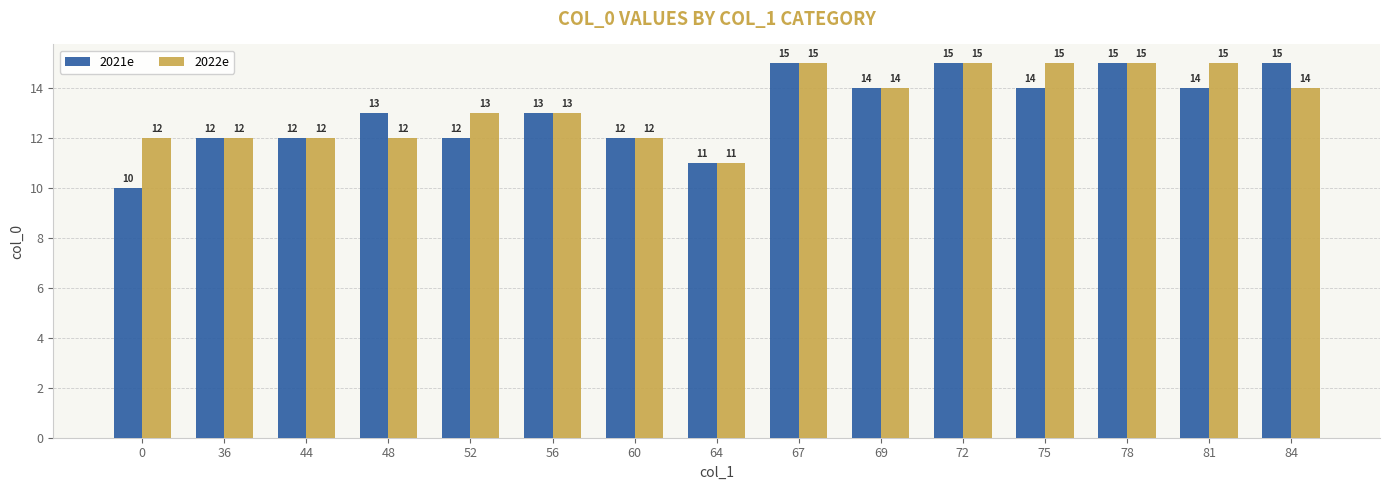

What is the value of the 2021e bar at the 1st from the left?

10